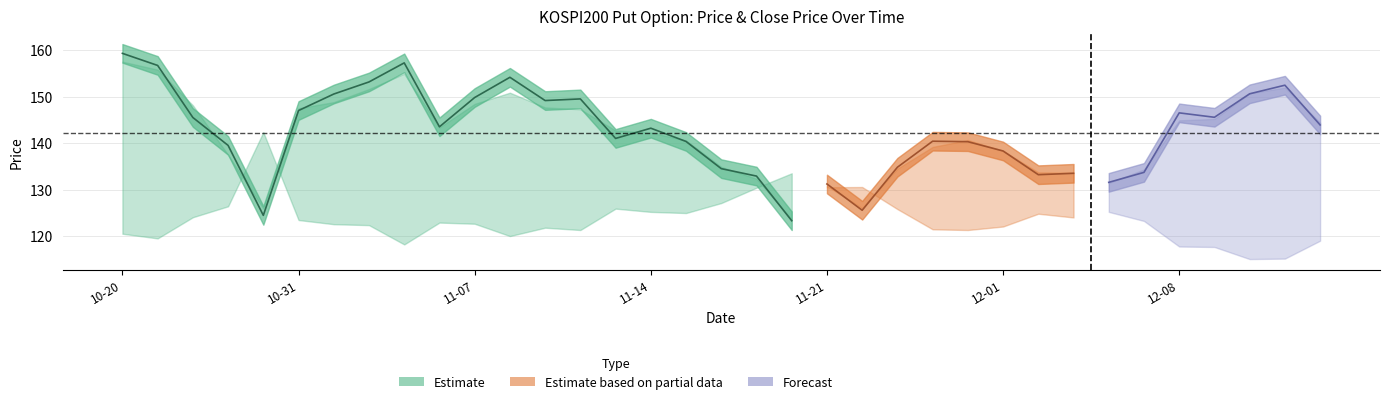

Reading left to right, what are all the values shown in this chart?

FUTURE_PRICE: FUTURE_PRICE=159.3	SPOT_PRICE=156.7	TDD_CLSPRC=145.5	3=139.5	4=124.5	5=147.0	6=150.6	7=153.2	8=157.2	9=143.5	10=149.8	11=154.2	12=149.2	13=149.5	14=141.0	15=143.2	16=140.3	17=134.5	18=132.9	19=123.3	20=131.2	21=125.5	22=134.8	23=140.4	24=140.3	25=138.3	26=133.2	27=133.5	28=131.6	29=133.7	30=146.5	31=145.6	32=150.6	33=152.4	34=143.9
SPOT_PRICE: FUTURE_PRICE=157.5	SPOT_PRICE=155.8	TDD_CLSPRC=148.1	3=137.5	4=125.9	5=147.5	6=148.8	7=151.6	8=154.9	9=143.4	10=148.4	11=150.8	12=147.7	13=147.3	14=142.7	15=142.3	16=140.6	17=134.9	18=132.3	19=123.5	20=130.8	21=126.0	22=134.5	23=139.2	24=140.7	25=138.3	26=133.7	27=133.6	28=131.4	29=134.3	30=144.9	31=145.2	32=150.7	33=151.9	34=144.4
TDD_CLSPRC: FUTURE_PRICE=10.5	SPOT_PRICE=9.5	TDD_CLSPRC=14.1	3=16.4	4=32.4	5=13.4	6=12.6	7=12.3	8=8.2	9=12.9	10=12.7	11=10.0	12=11.8	13=11.3	14=15.9	15=15.2	16=14.9	17=17.1	18=20.4	19=23.5	20=20.5	21=20.6	22=15.8	23=11.4	24=11.3	25=12.1	26=14.8	27=14.0	28=15.2	29=13.2	30=7.8	31=7.7	32=5.0	33=5.2	34=9.0